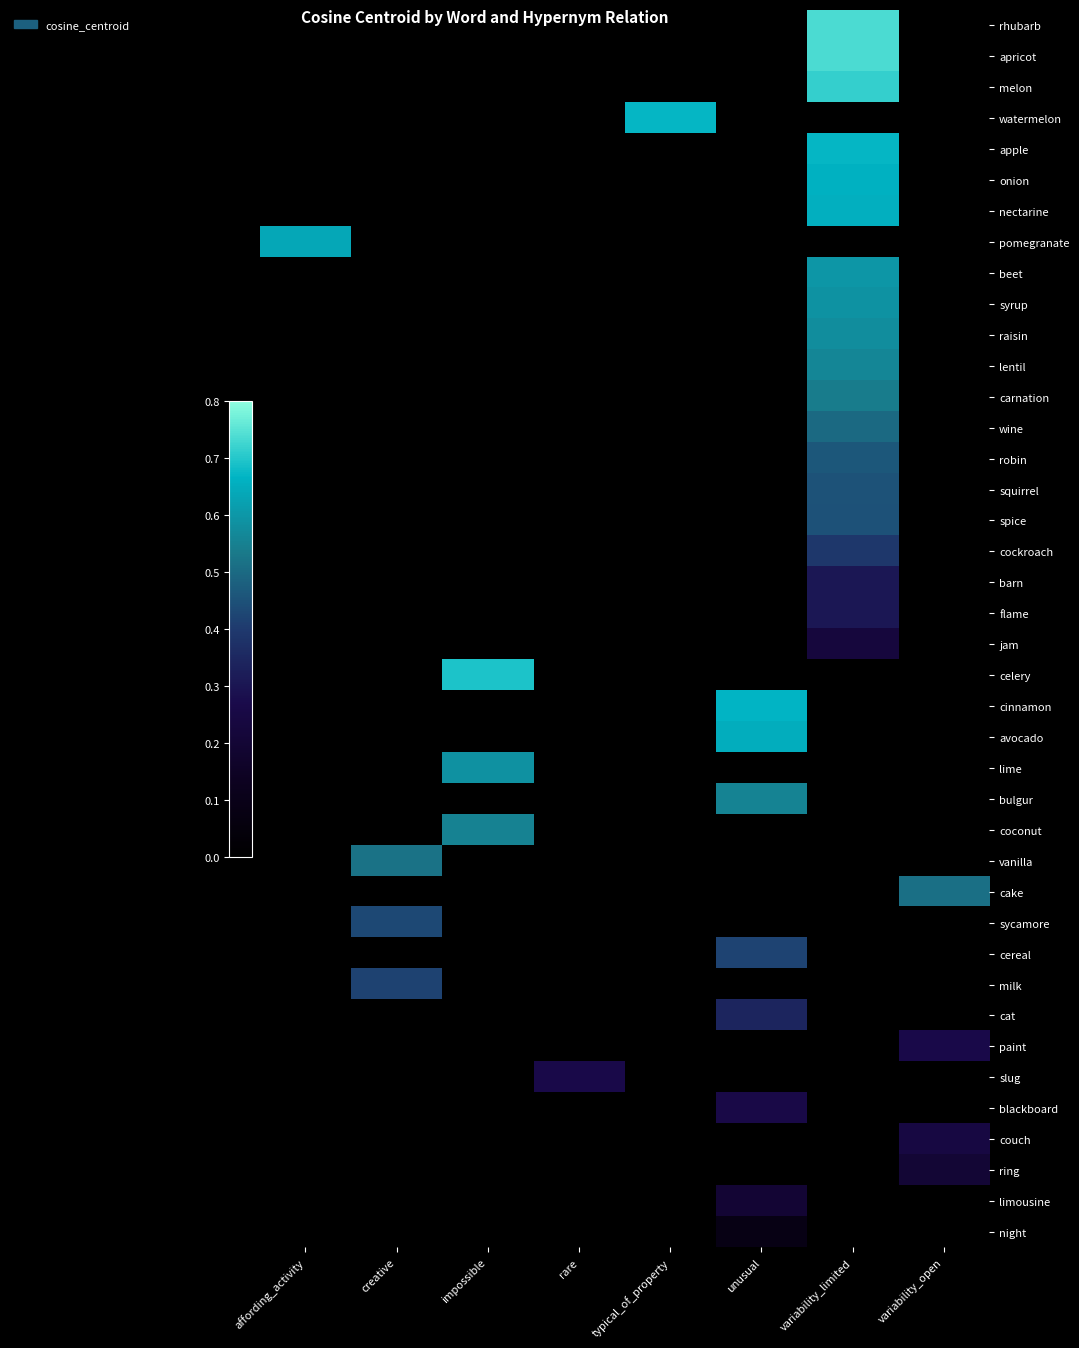

Which category has the lowest value across all series?

affording_activity